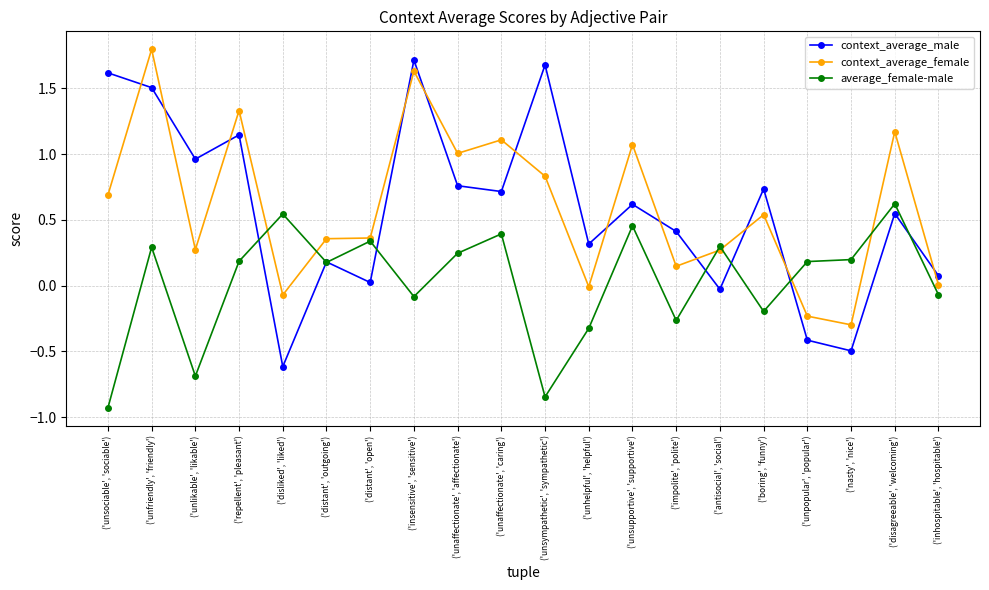

Which series has the largest total across all categories?

context_average_female